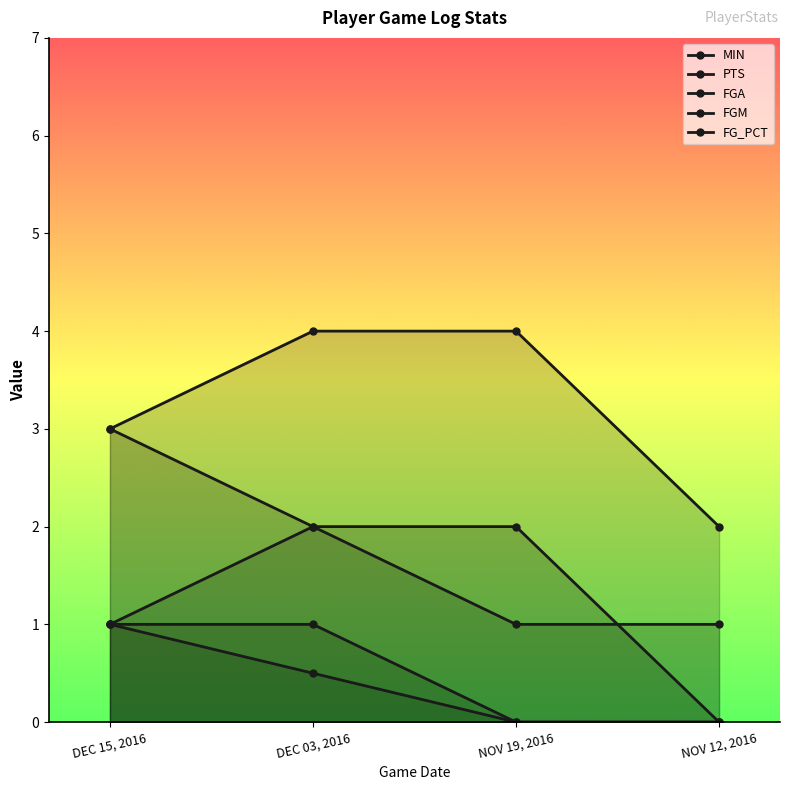

What is the total value across all series at NOV 19, 2016?

7.0